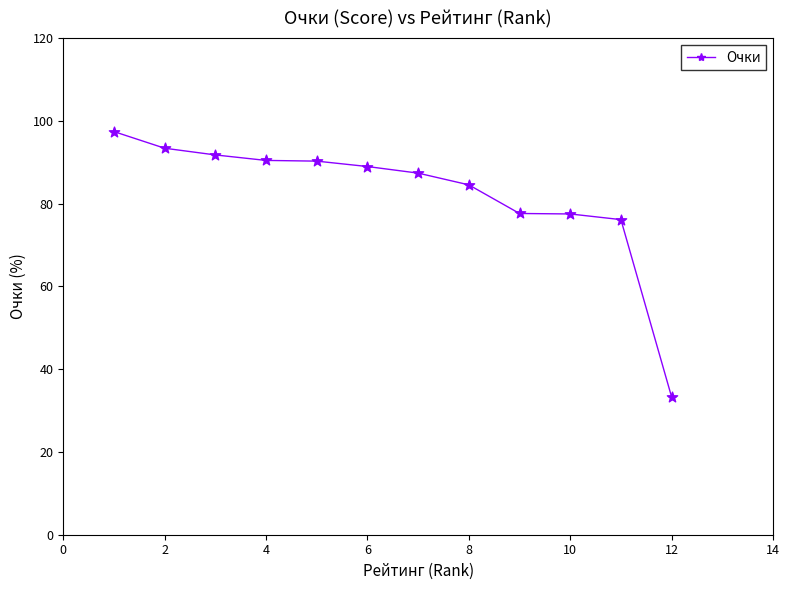

What is the average value?

82.4